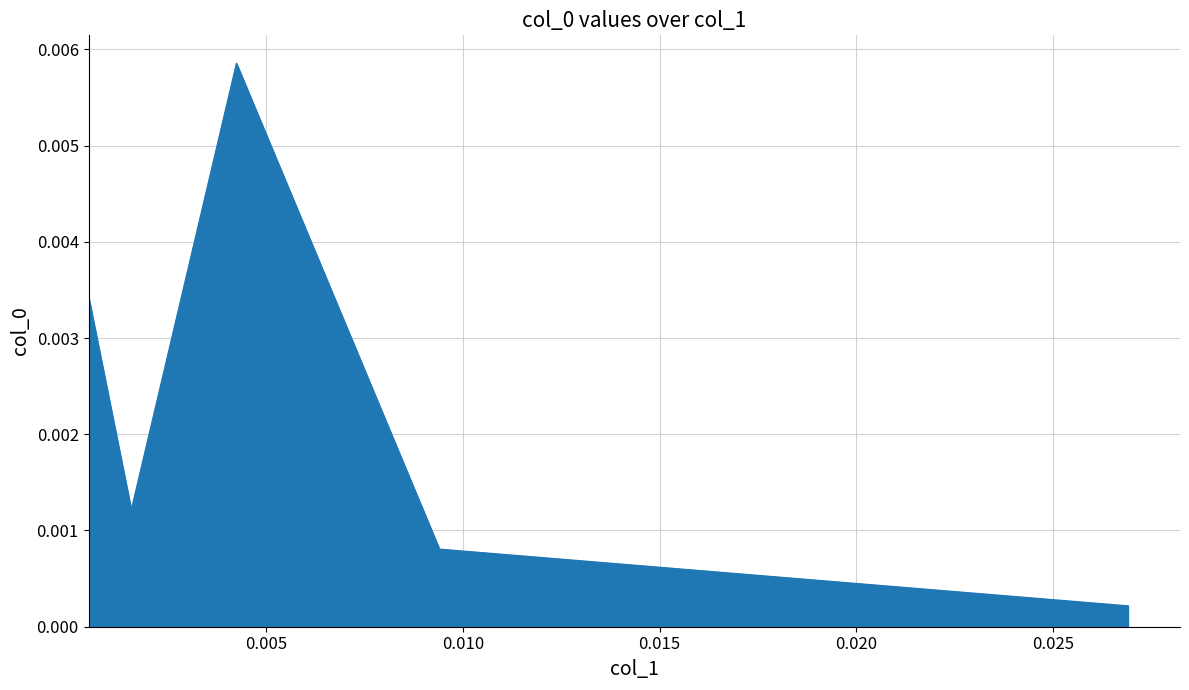

How many interior local valleys (lower than both neighbors) does the data have?

1